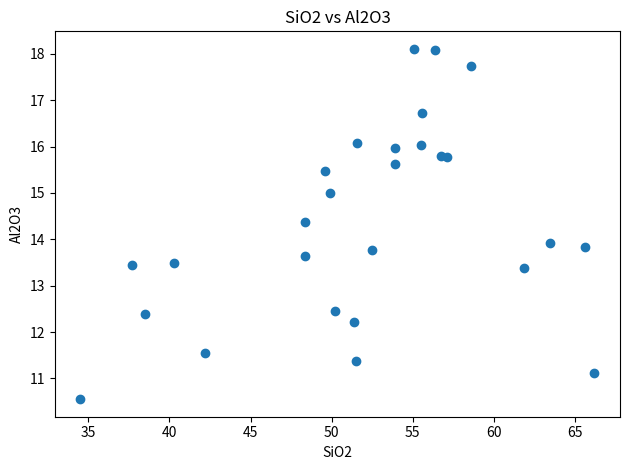

What is the range of X values (max minus min)?

31.7